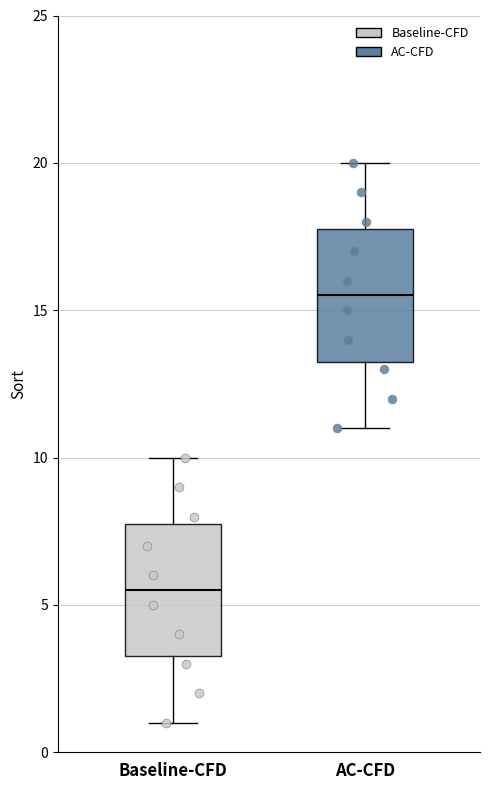

Where does the median line of the box for AC-CFD sit on the y-axis? The values are not printed on the chart, so give them approximately, as read against the axis.

15.5